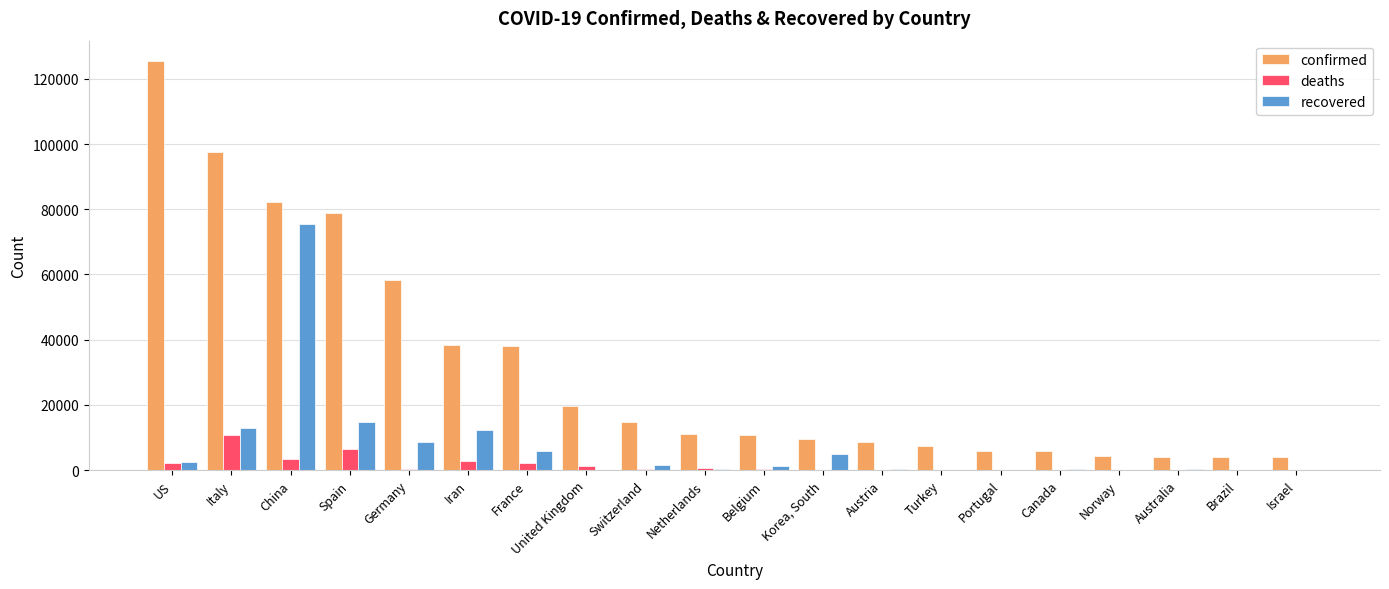

How many groups of bars are there?

20